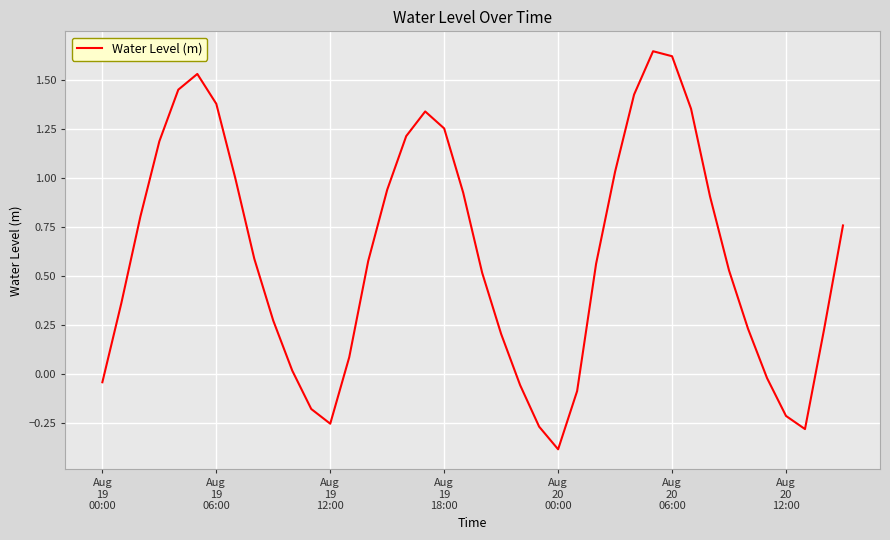

What is the smallest value displayed?

-0.4